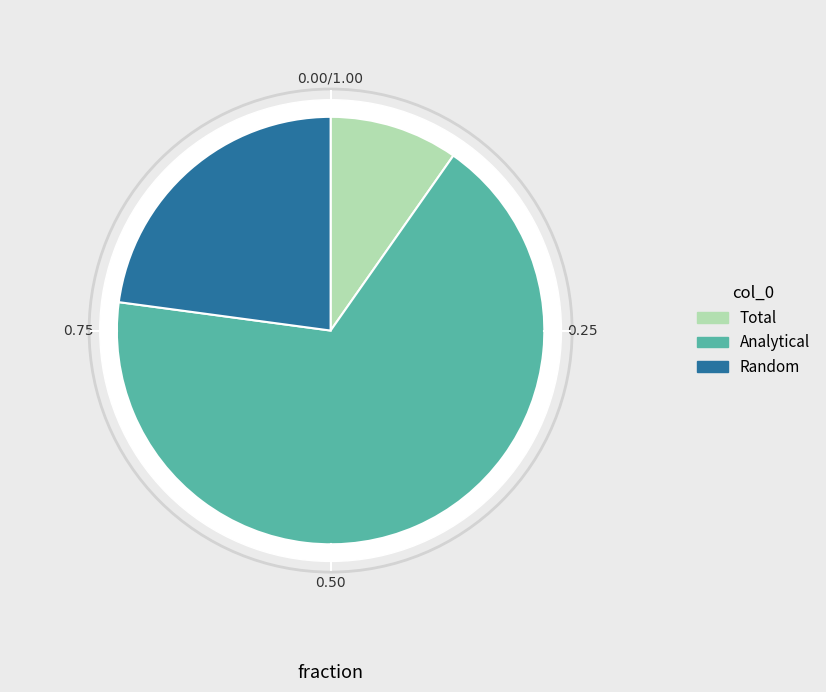

True or false: Random accounts for 34% of the total.

False